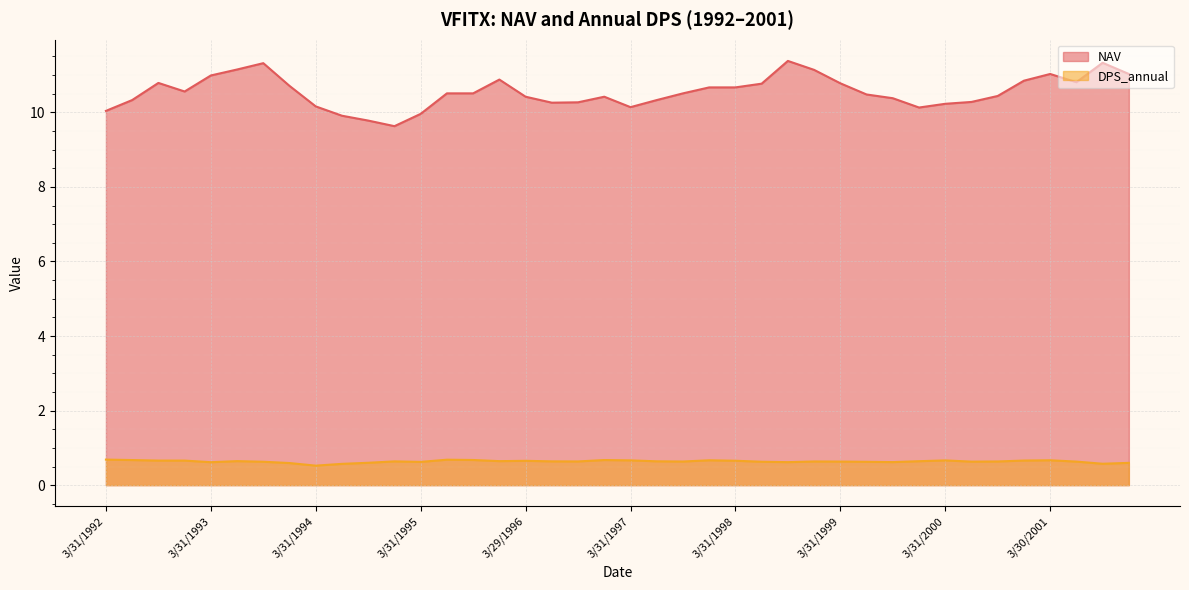

In NAV, how many points are higher than both neighbors (excluding endpoints)?

7